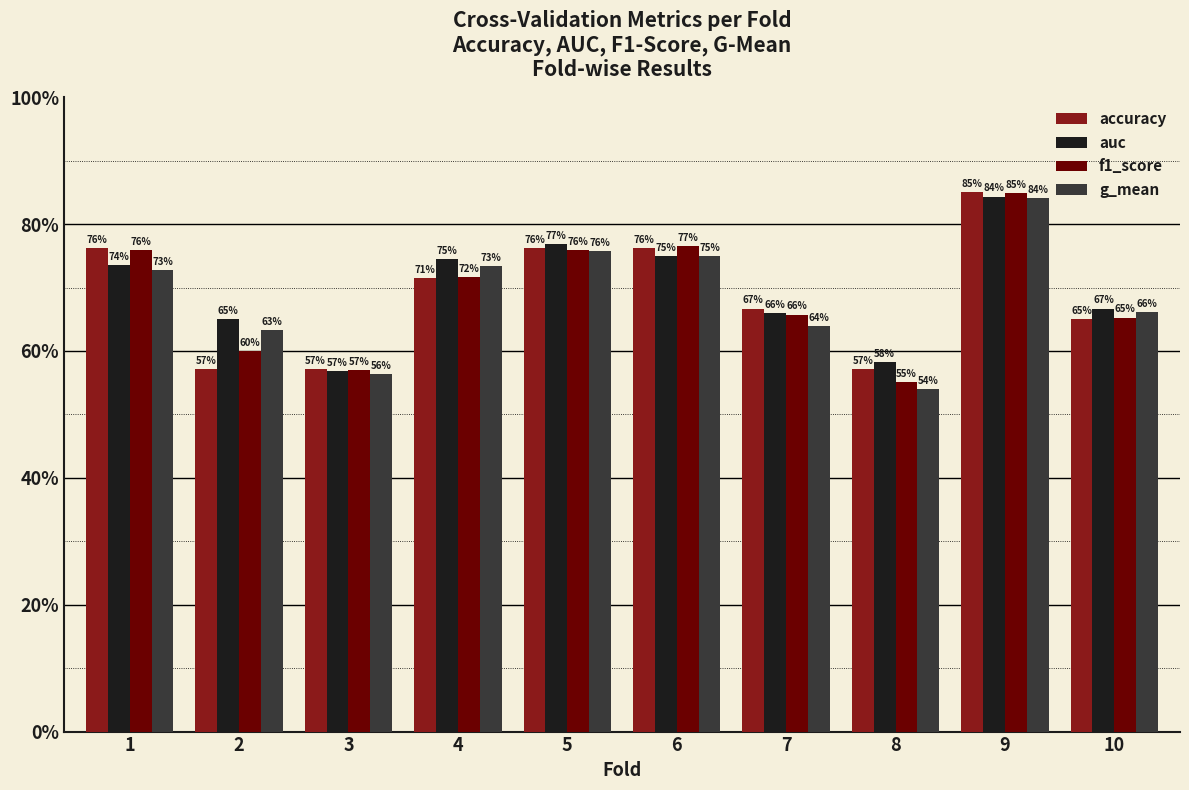

What are all the series names shown in the legend?

accuracy, auc, f1_score, g_mean